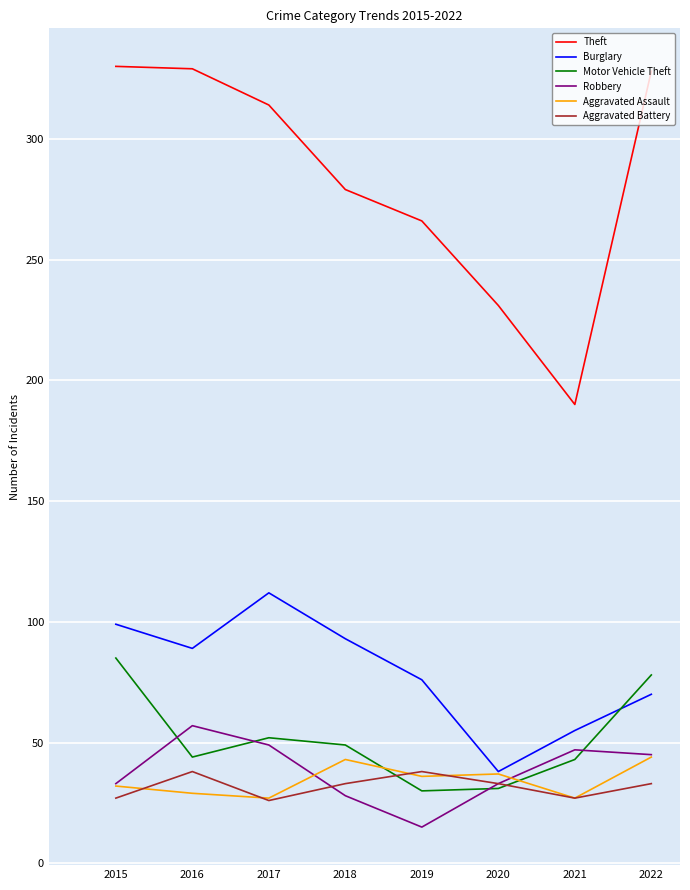

Rank the series by their maximum value, from highest to lowest.

Theft, Burglary, Motor Vehicle Theft, Robbery, Aggravated Assault, Aggravated Battery